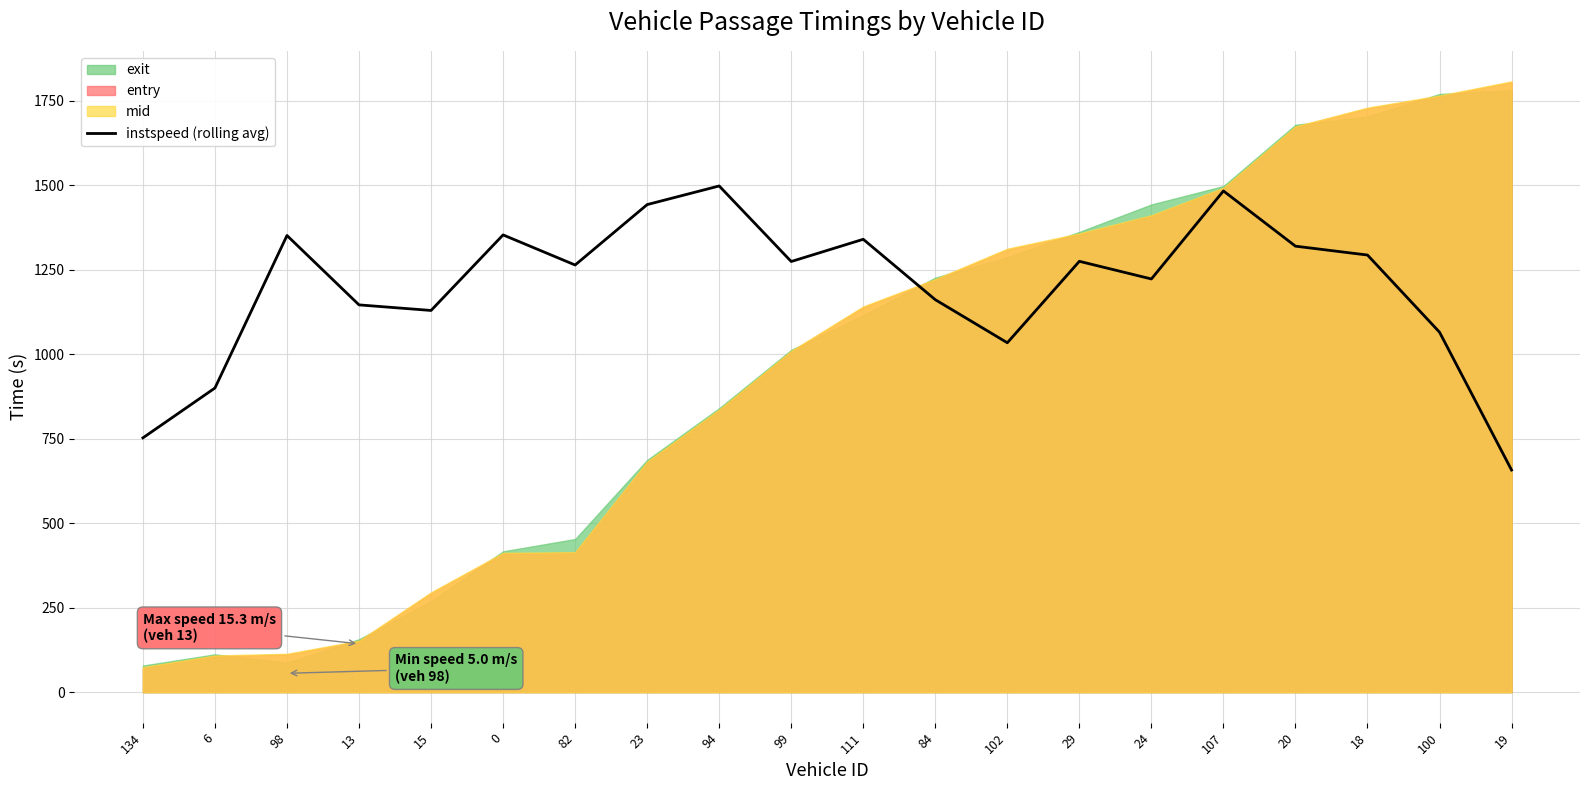

What is the value of the 13th point from the left?

1033.8